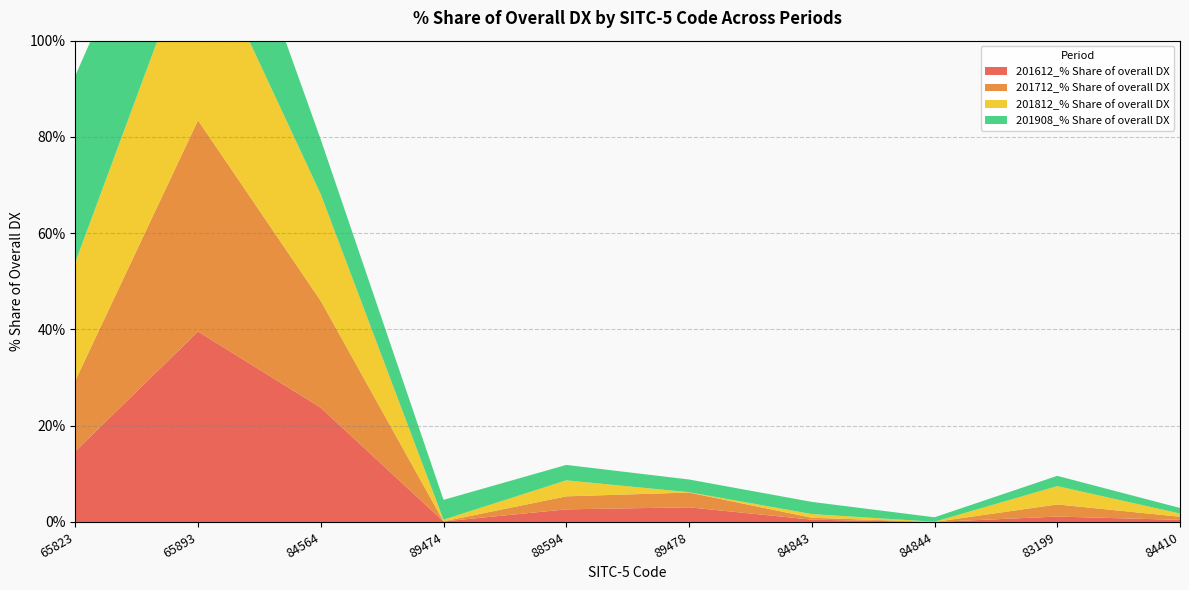

True or false: 201908_% Share of overall DX and 201812_% Share of overall DX cross at least once.

True